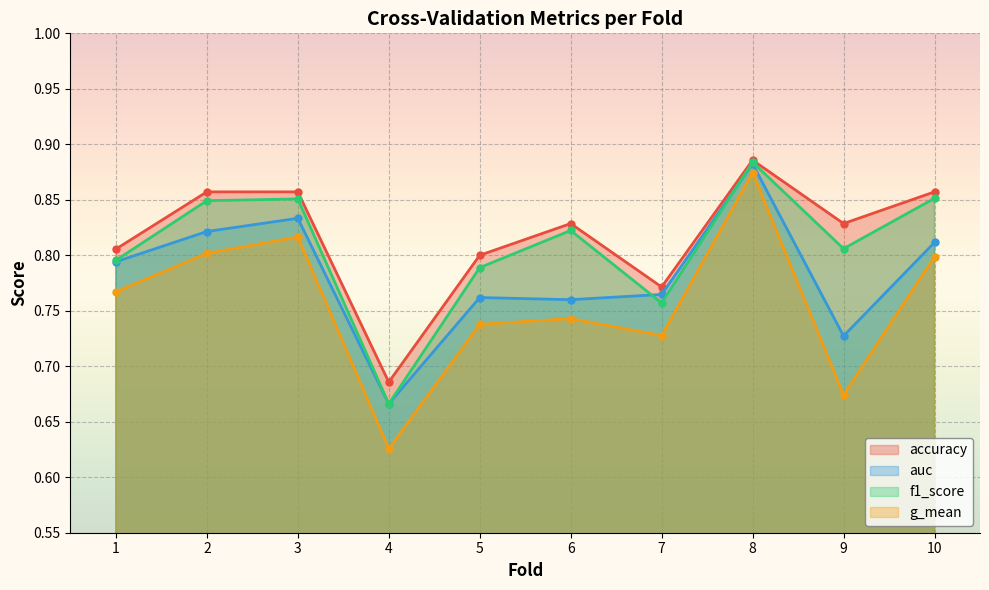

Where is g_mean nearest to the value 0?

4